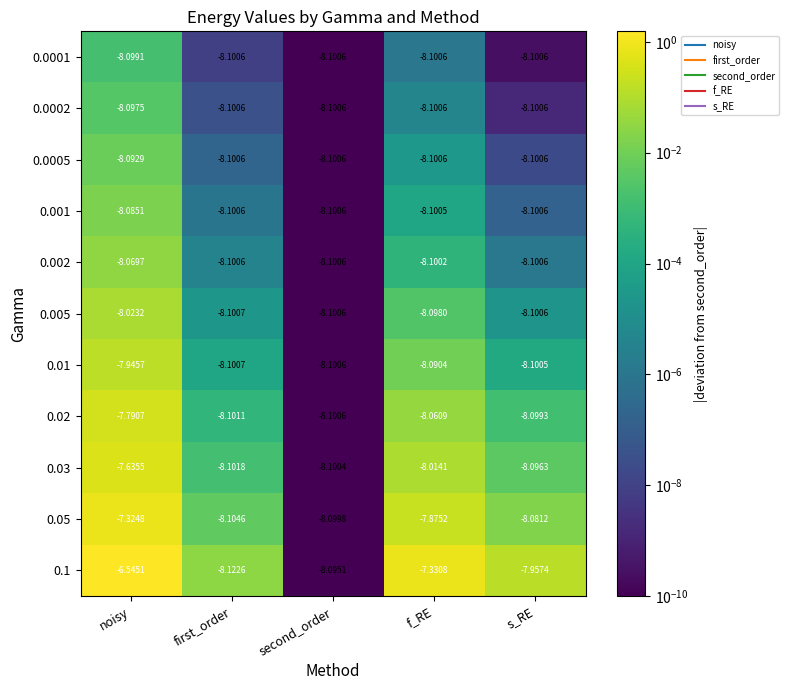

Is the value of 0.005 at s_RE greater than the value of 0.01 at f_RE?

No